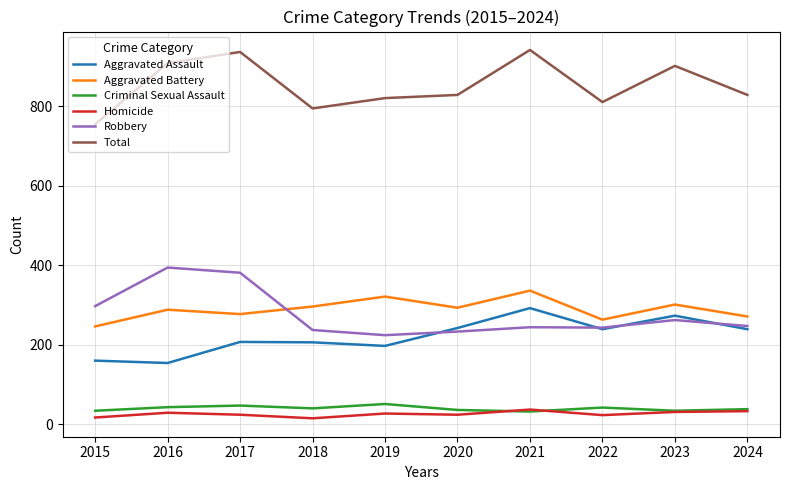

In Aggravated Assault, how many points are lower than both neighbors (excluding endpoints)?

3